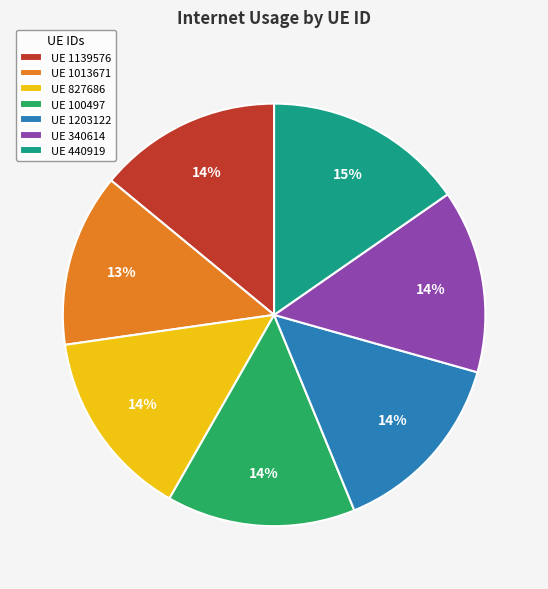

Which category has the biggest portion of the pie?

UE 440919